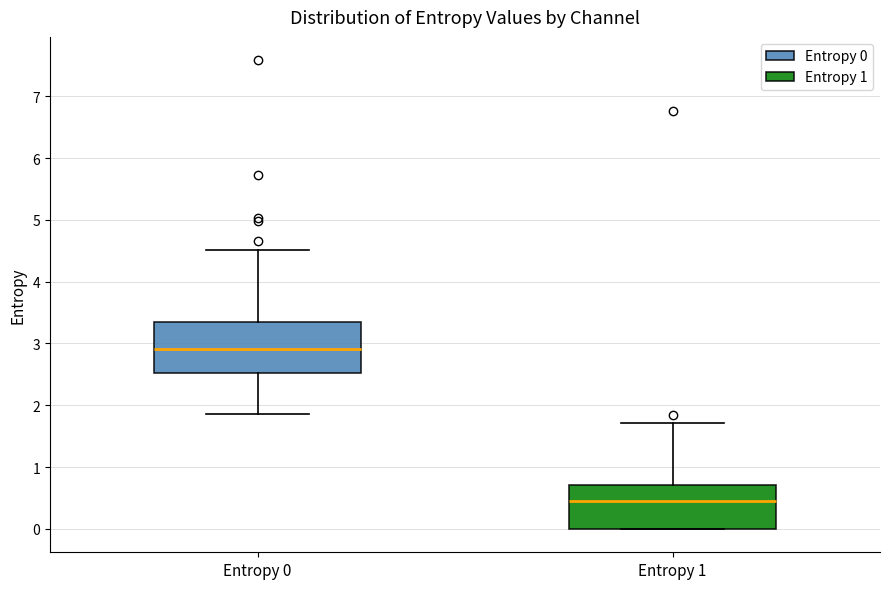

Comparing the boxes themselves (not the whiskers), which one is the tallest?

Entropy 0